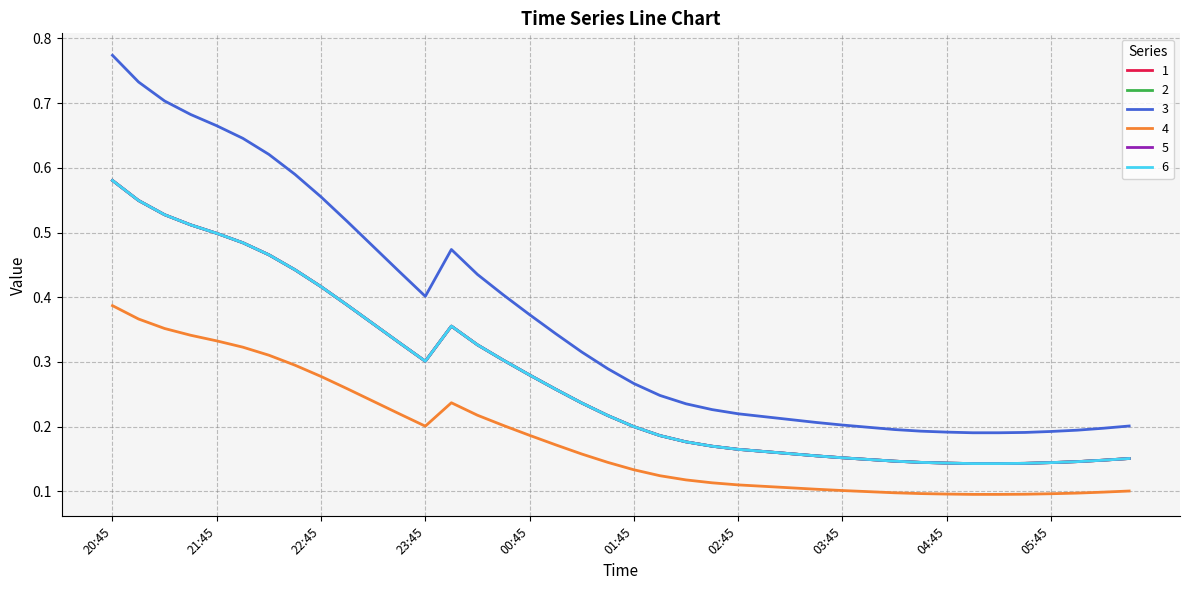

At which category does the chart reach its peak across all series?

20:45